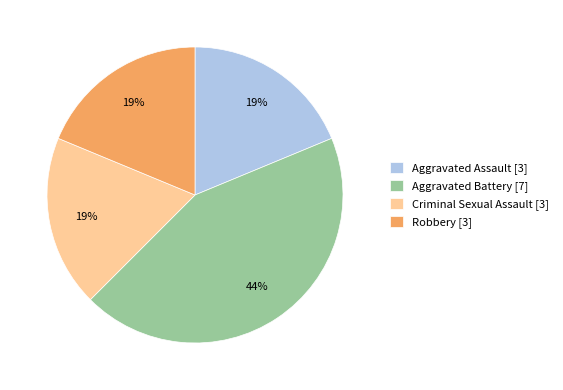

To the nearest percent, what portion does Aggravated Assault represent?

19%